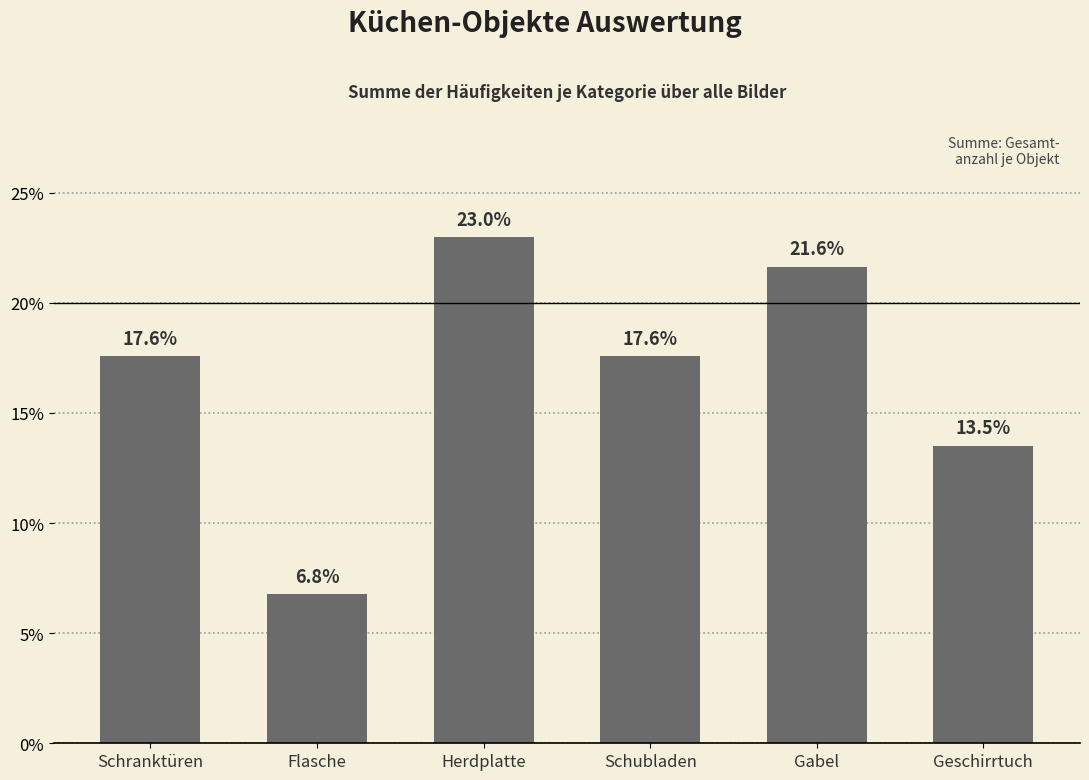

What is the value of the 4th bar from the left?

17.6